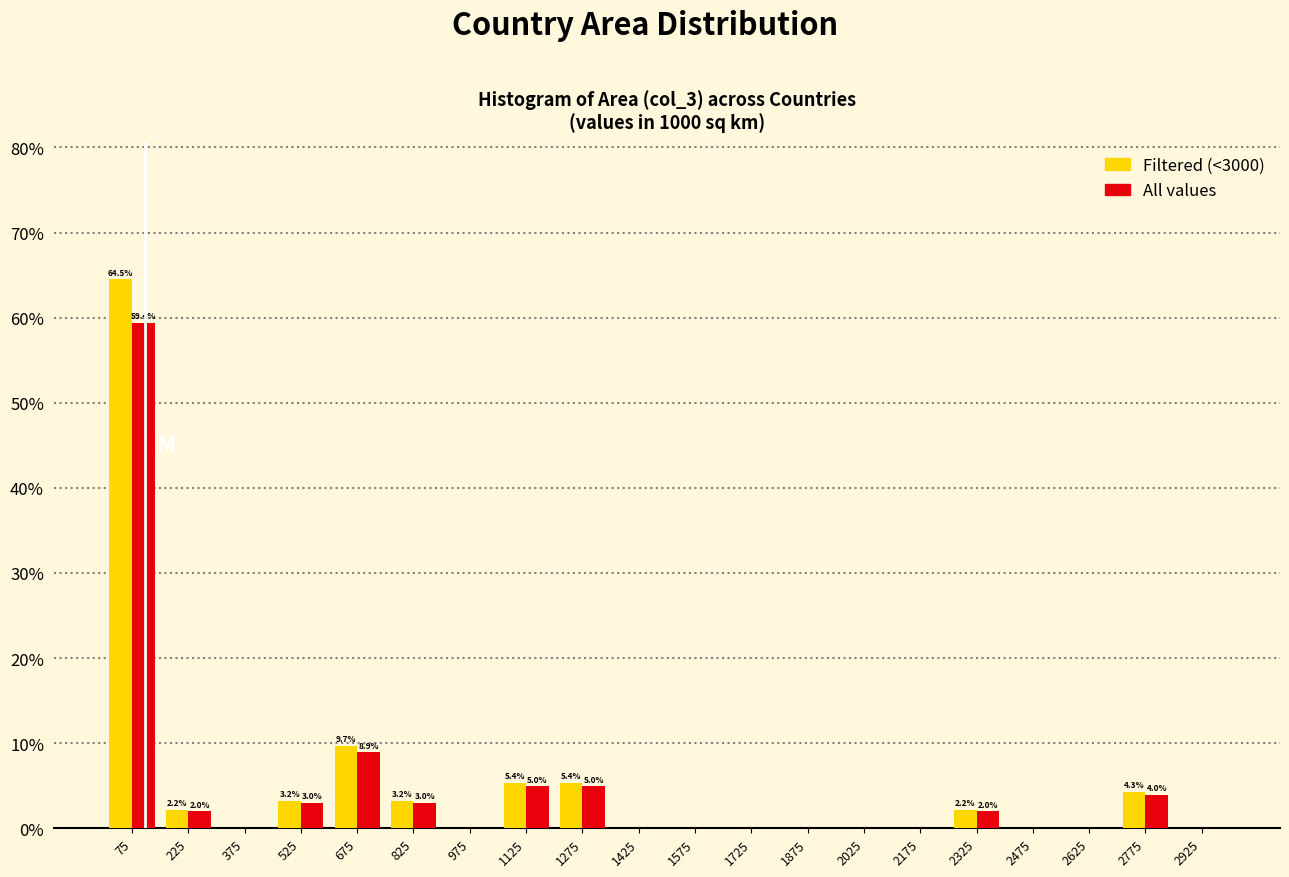

In the All values series, which range on the x-axis has the tallest bar?

0 to 150